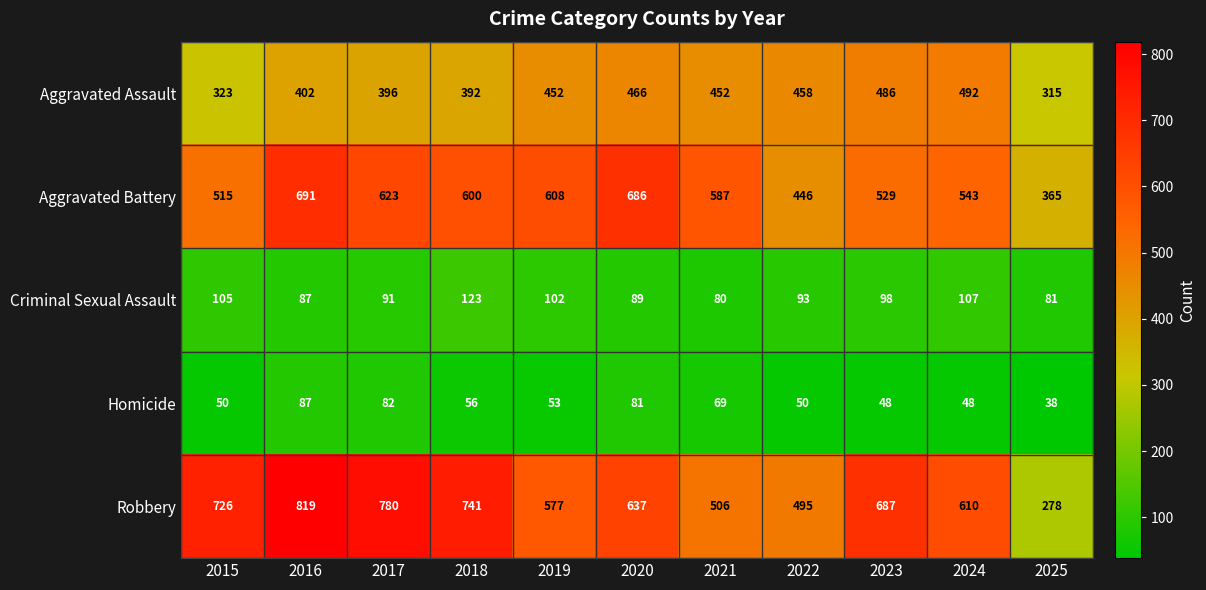

What is the spread (max minus min) of values at 2025?

327